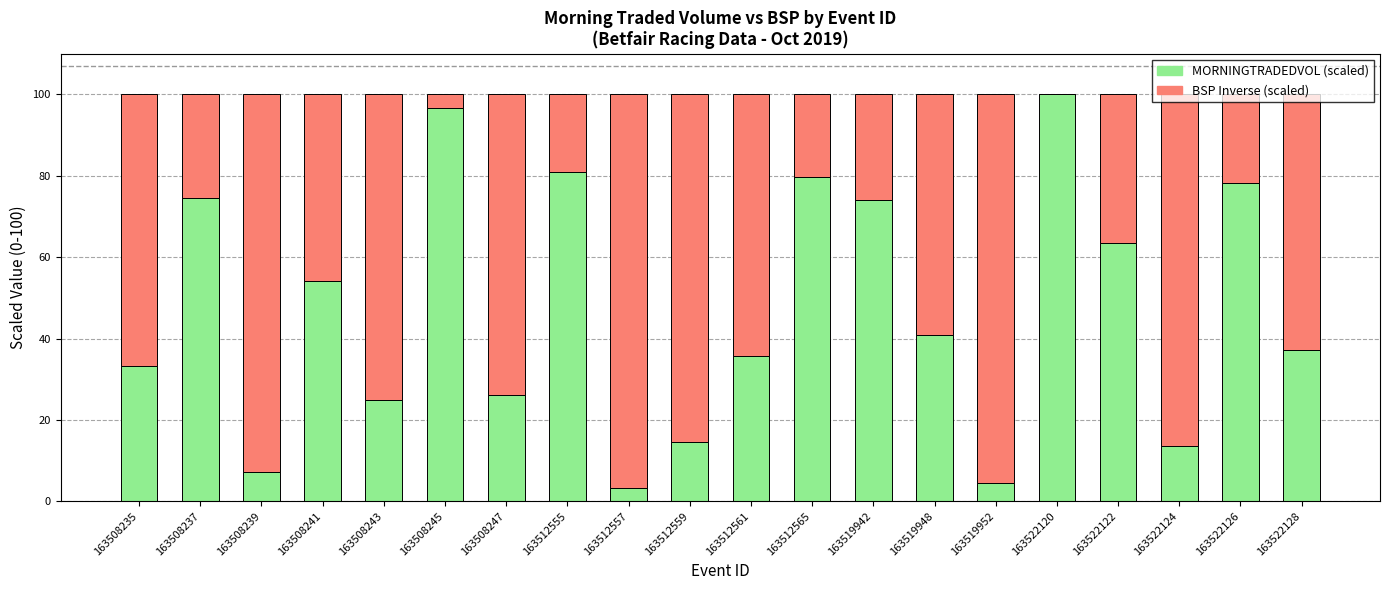

What is the total value across all series at 163522124?

100.0